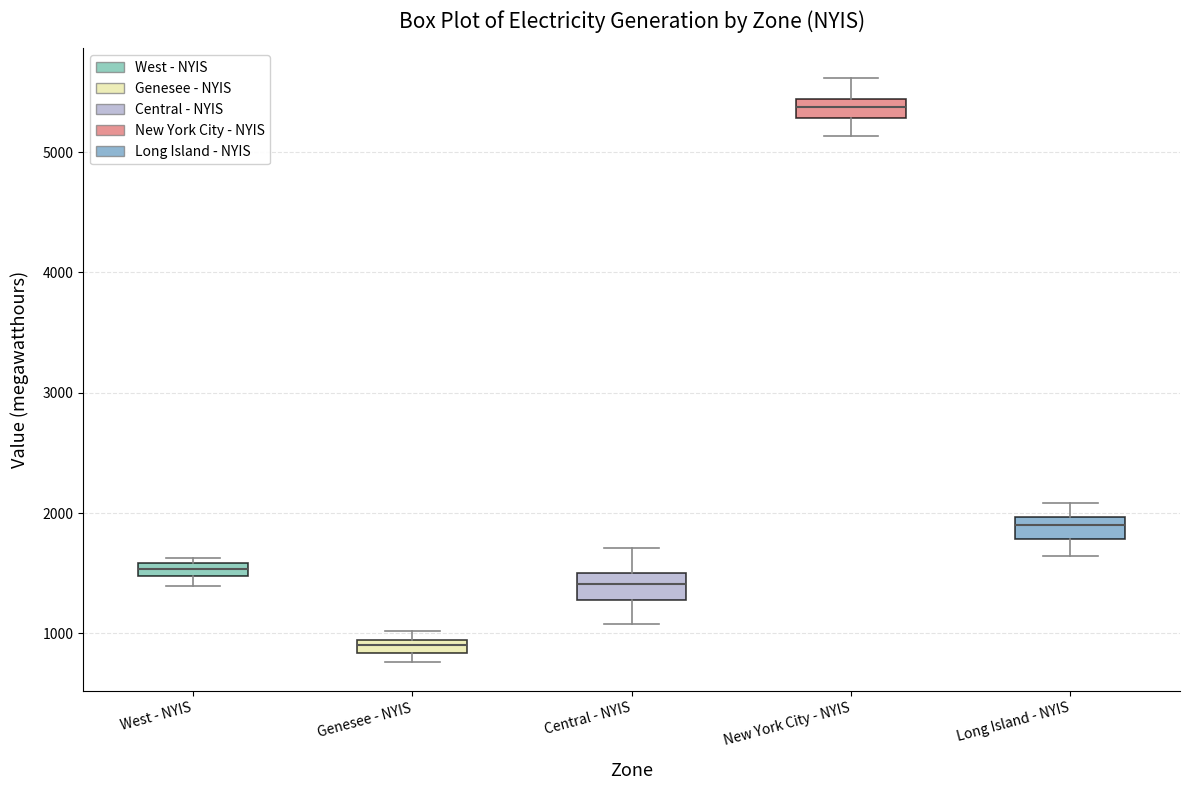

Where does the upper whisker of the box for Central - NYIS end on the y-axis? The values are not printed on the chart, so give them approximately, as read against the axis.

1700